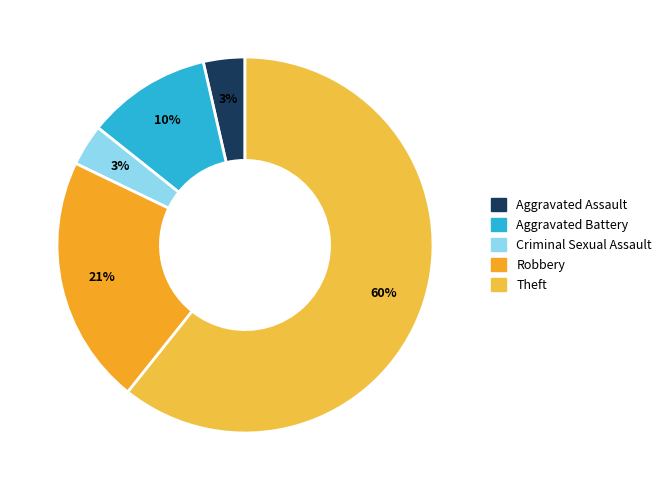

Approximately how many times larger is the value at Aggravated Battery compared to Criminal Sexual Assault?

3.0